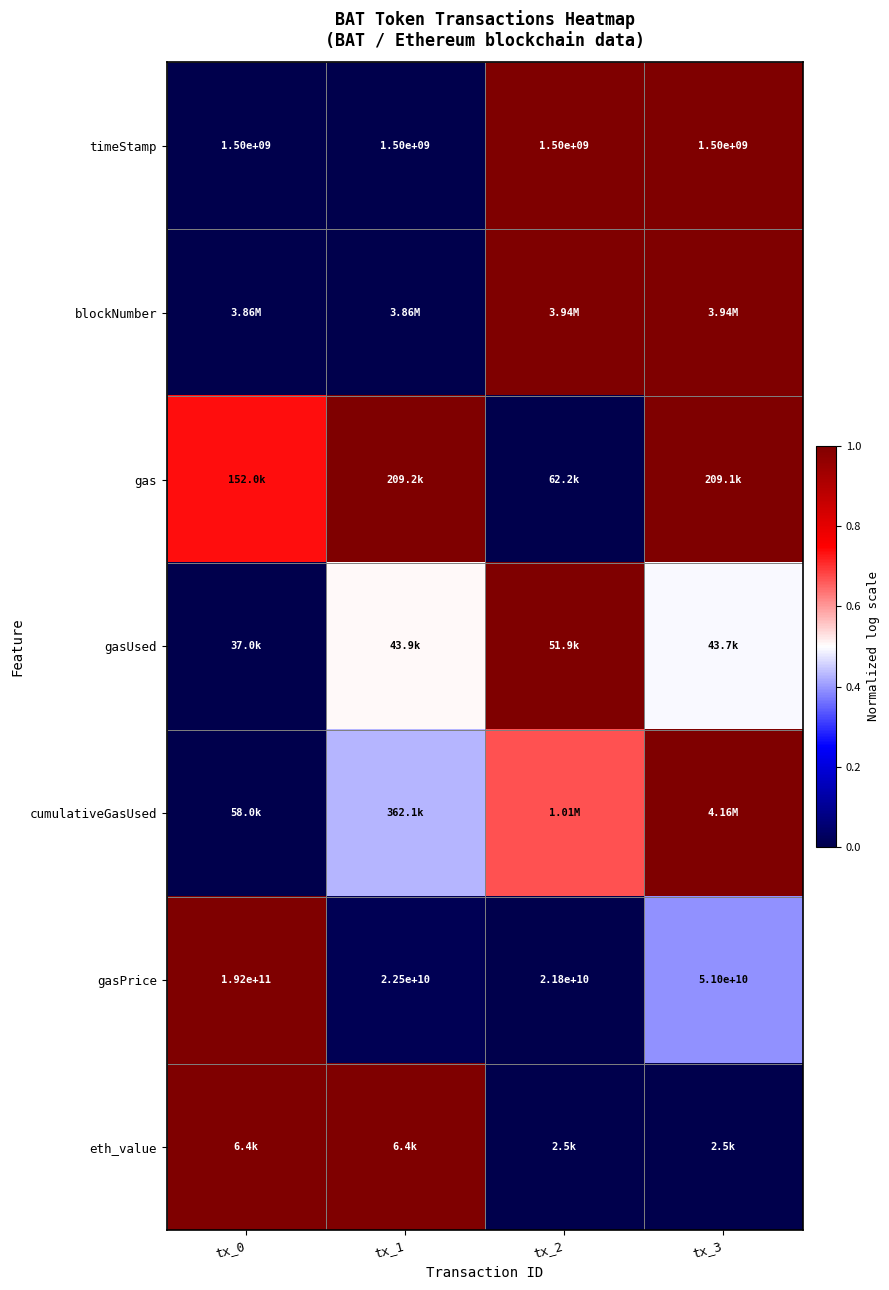

Is the value of timeStamp at tx_0 greater than the value of gasPrice at tx_0?

No